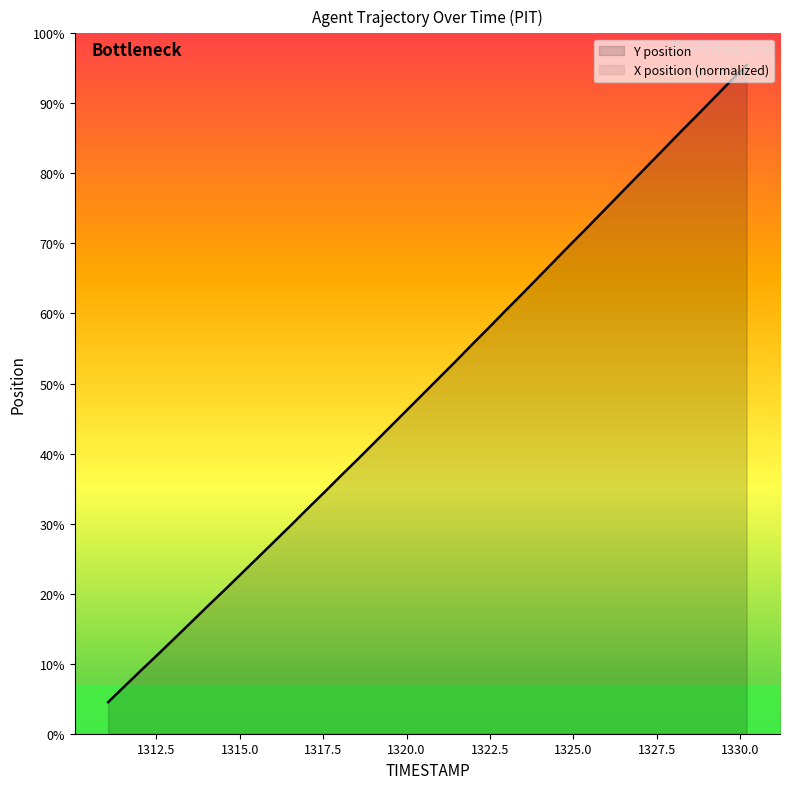

What is the label of the 26th point from the right?

49.4